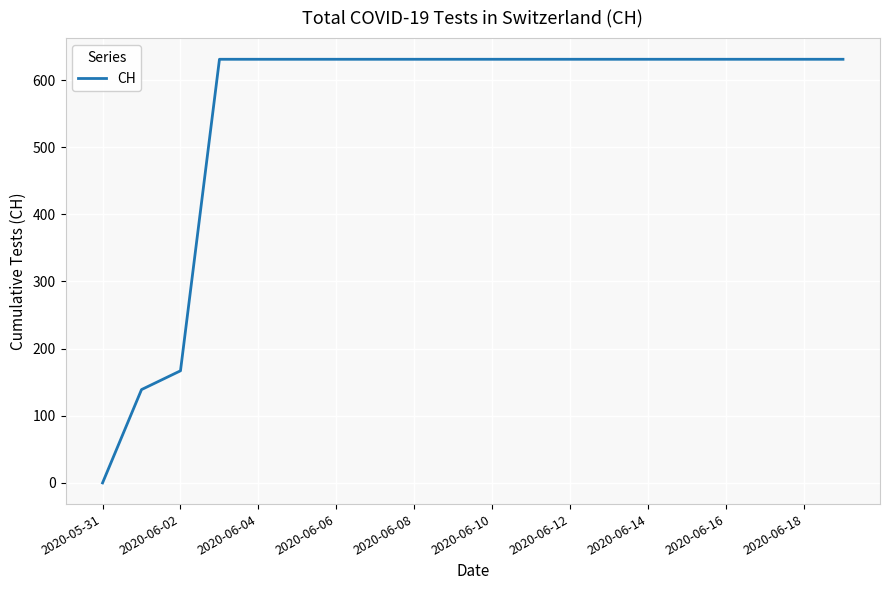

What is the difference between the maximum and minimum values?

631